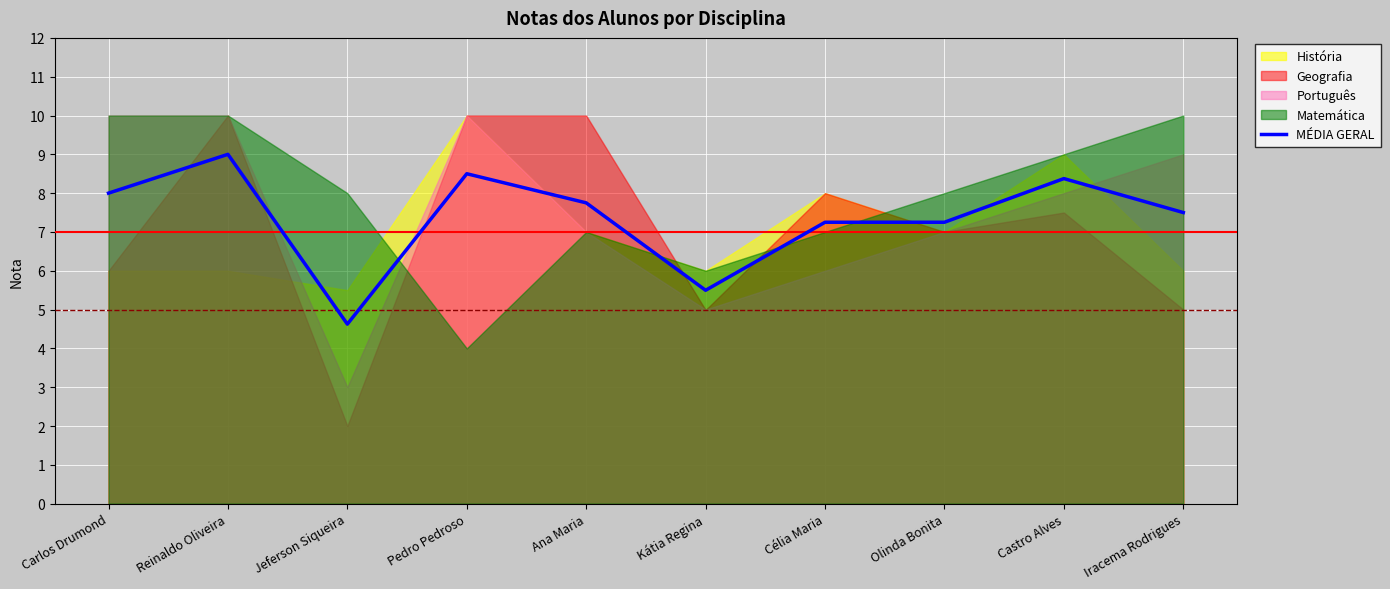

Which has a higher value, Ana Maria or Castro Alves?

Castro Alves